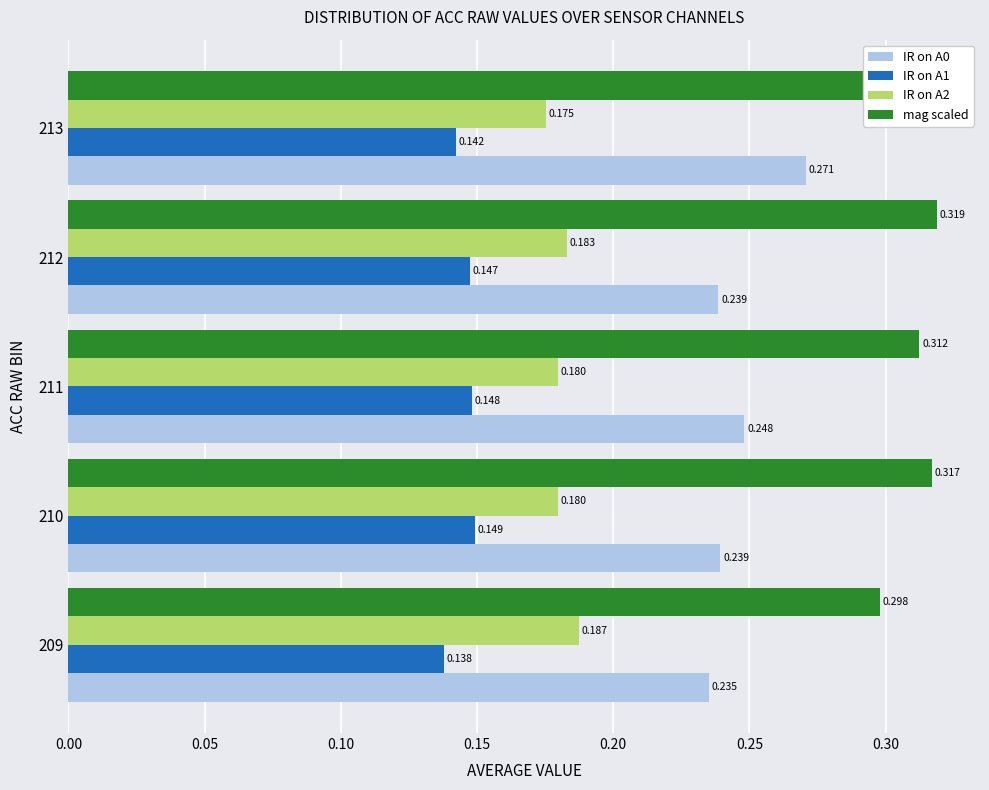

Which series has the largest total across all categories?

mag scaled